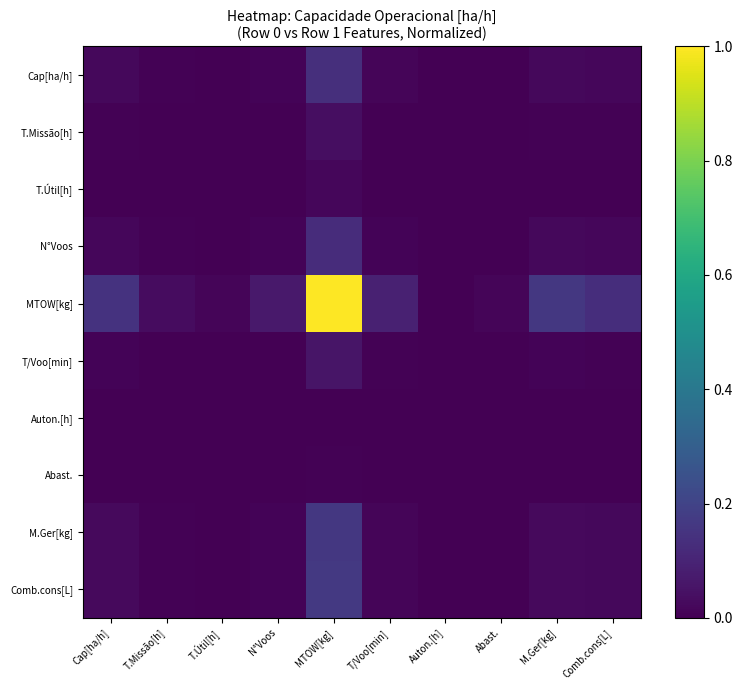

Which series has the widest spread of values?

MTOW[kg]